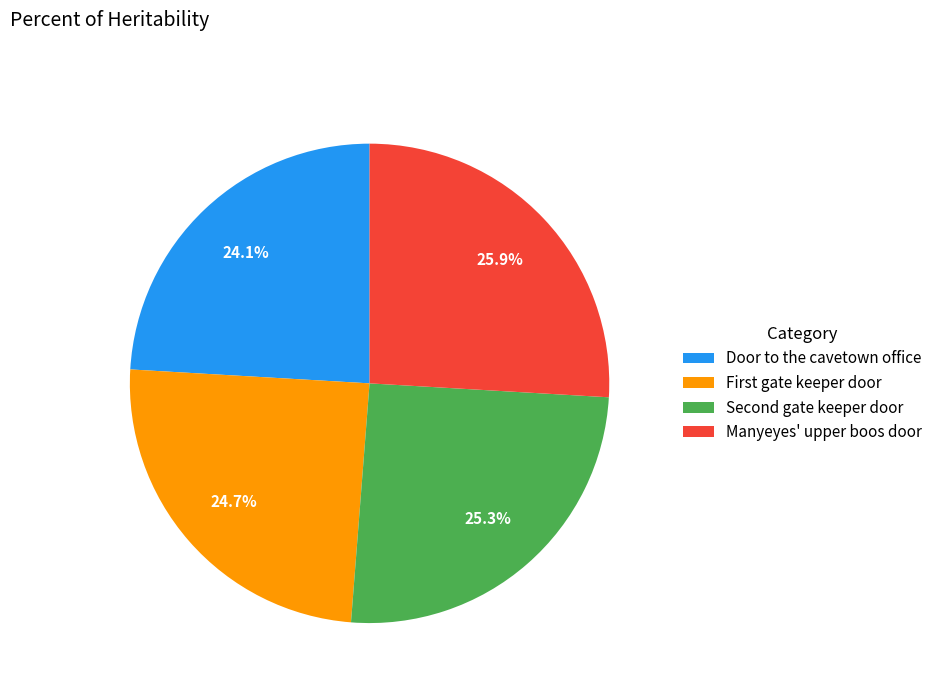

To the nearest percent, what portion does Door to the cavetown office represent?

24%